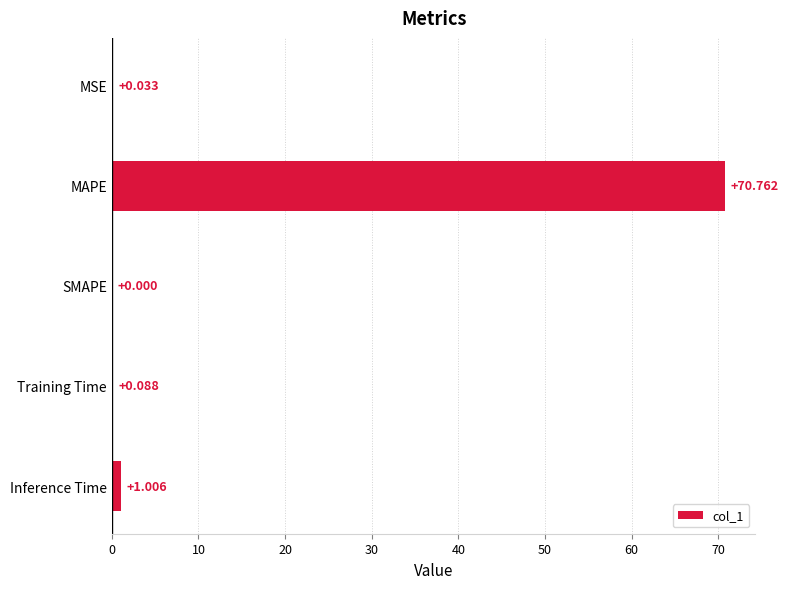

Where is the data nearest to the value 35?

Inference Time